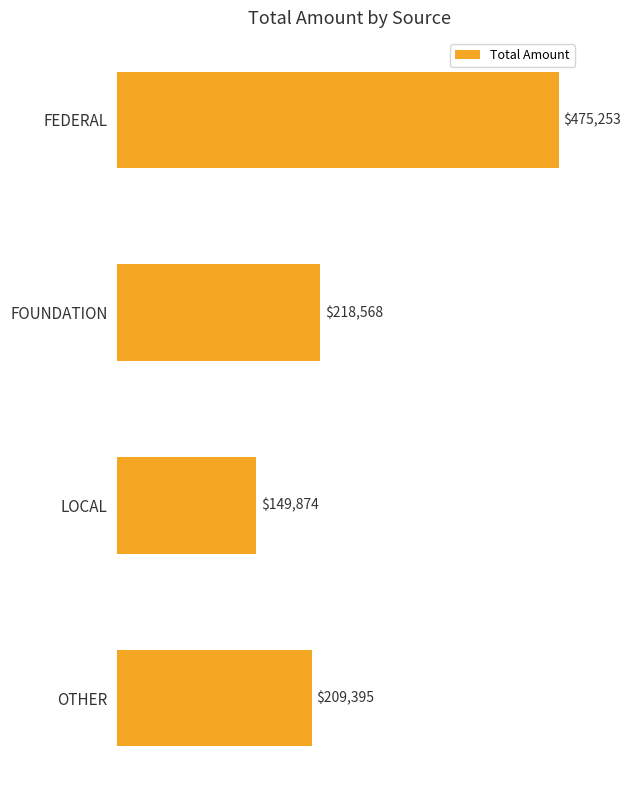

What is the approximate value at FEDERAL, to the nearest 100?

475300